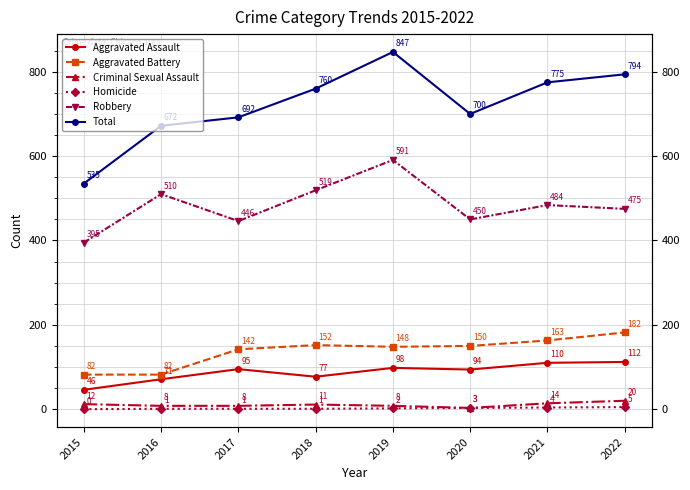

How many data points in Homicide are less than 2?

4